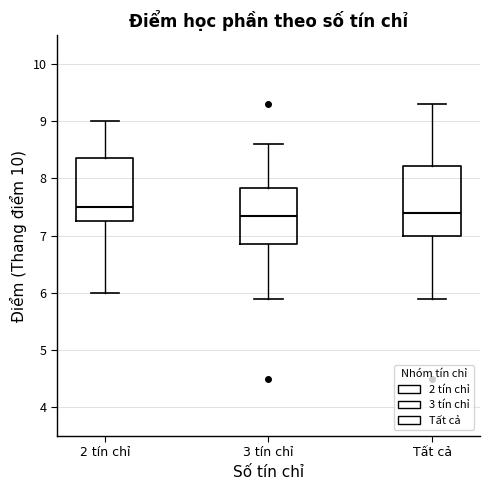

Where does the upper whisker of the box for 2 tín chỉ end on the y-axis? The values are not printed on the chart, so give them approximately, as read against the axis.

9.0